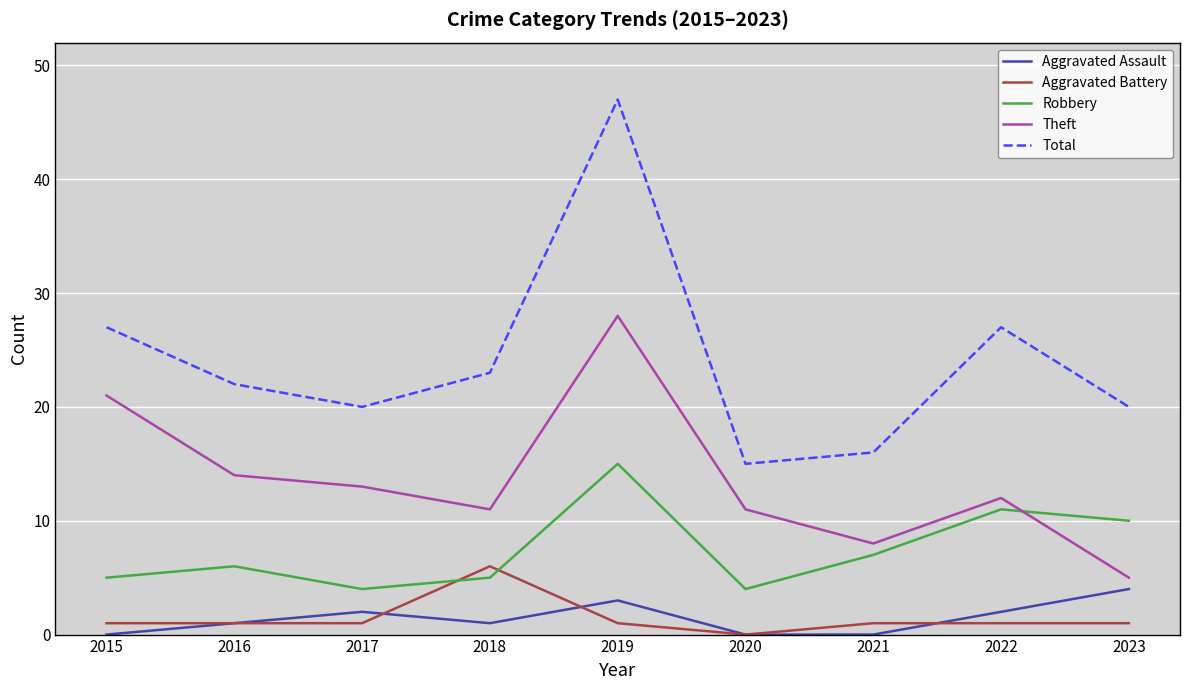

Which category has the highest value across all series?

2019